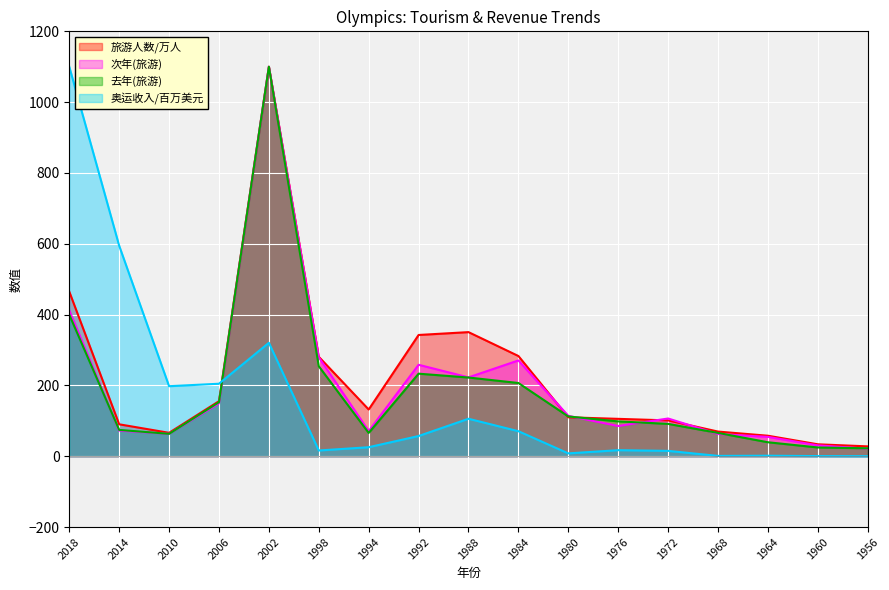

List the series in order of their peak value, lowest first.

旅游人数/万人, 次年(旅游), 去年(旅游), 奥运收入/百万美元